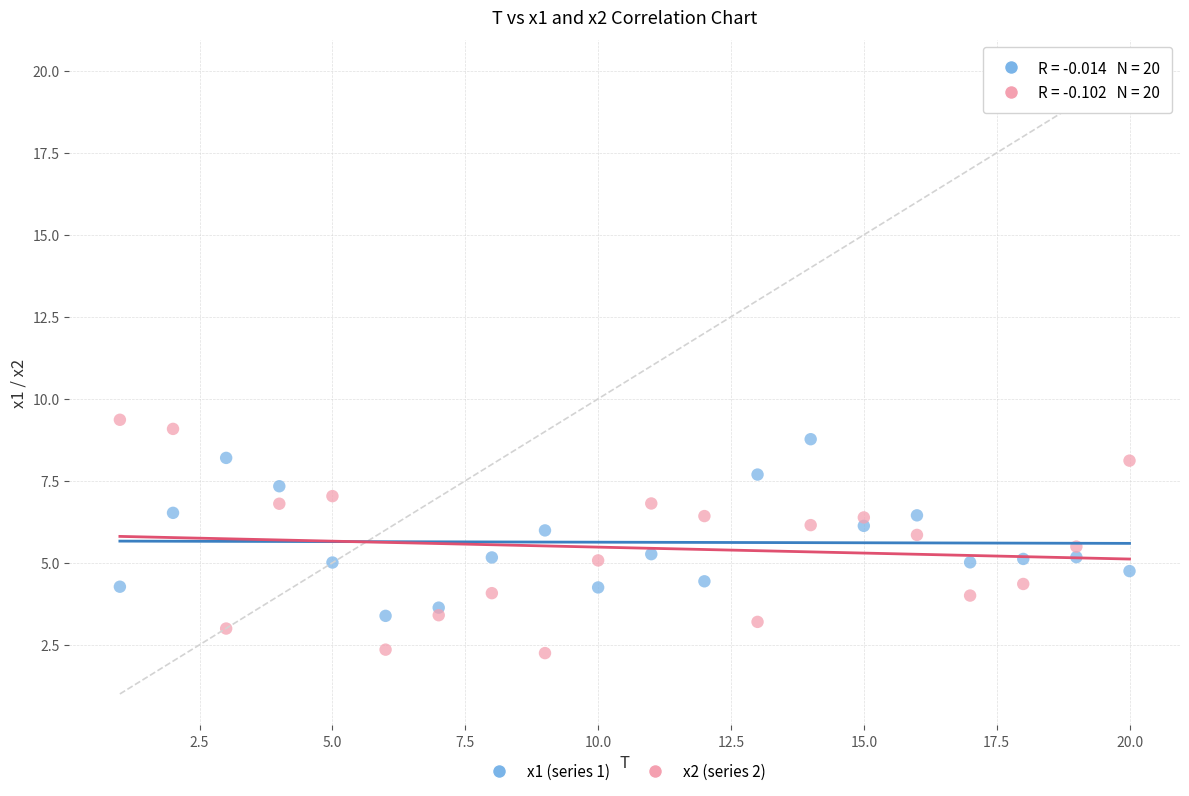

Across all data points, what is the range of Y values (max minus min)?

7.1